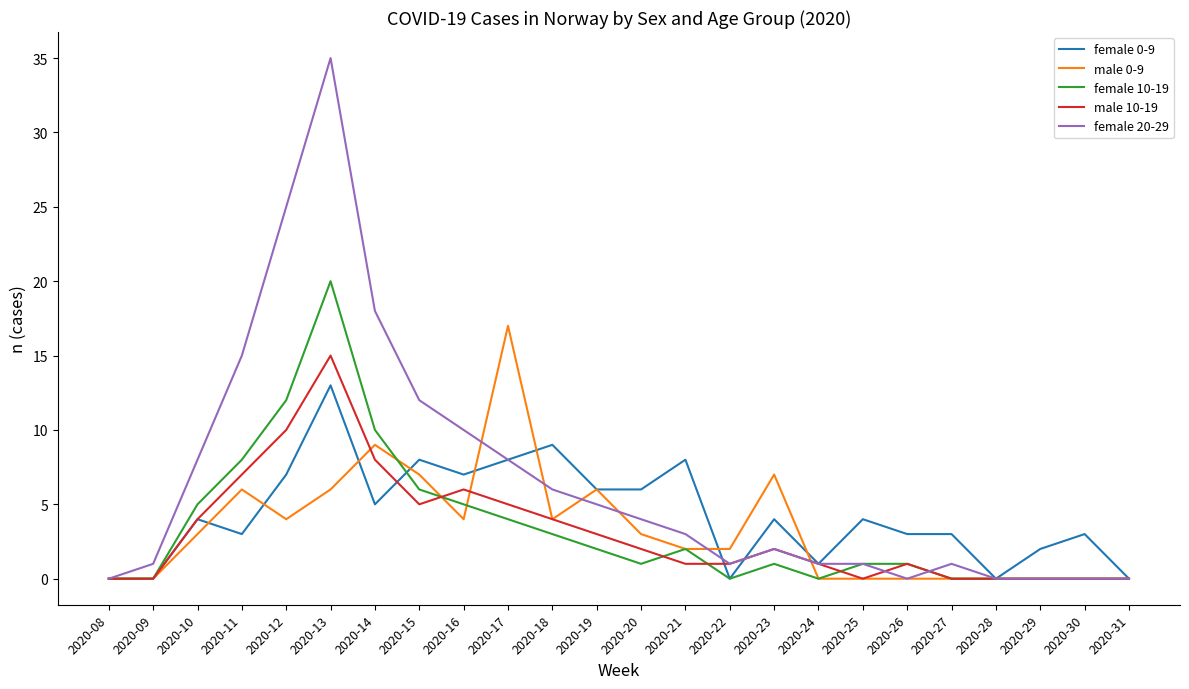

Is it true that male 0-9 equals 4 at 2020-18?

True